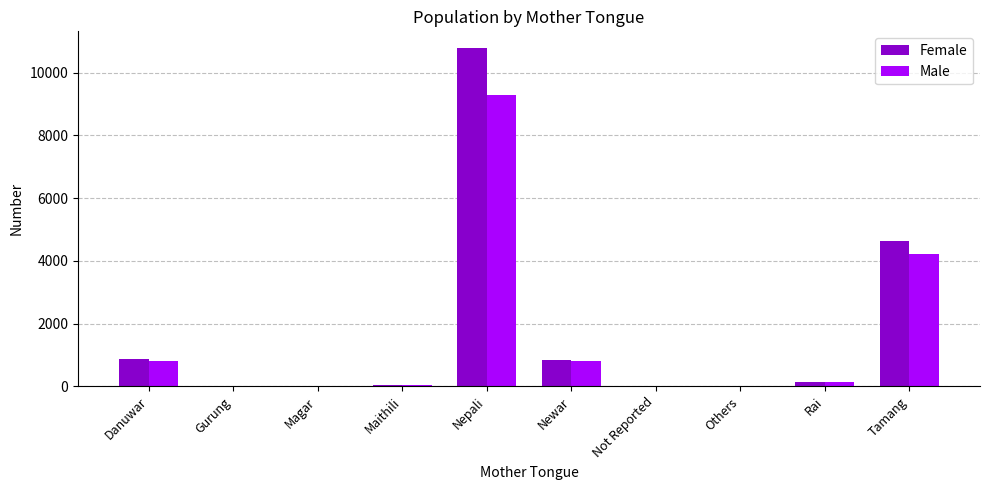

The value of Female at Tamang is 7241. True or false?

False